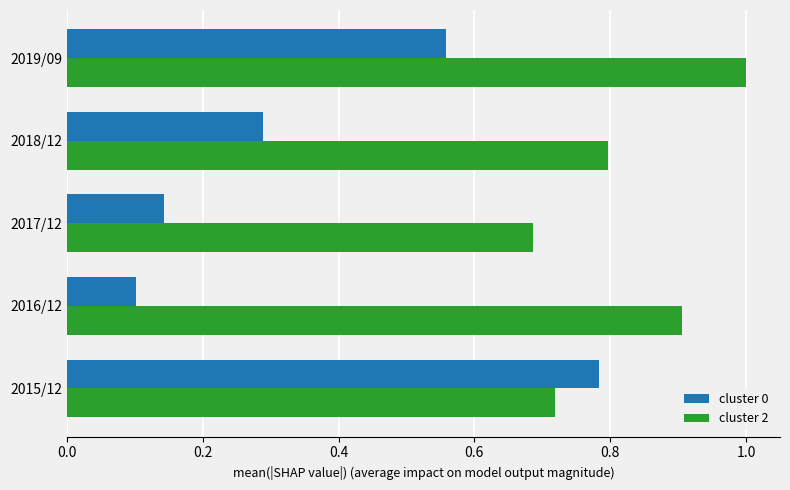

How many categories are shown in the chart?

5